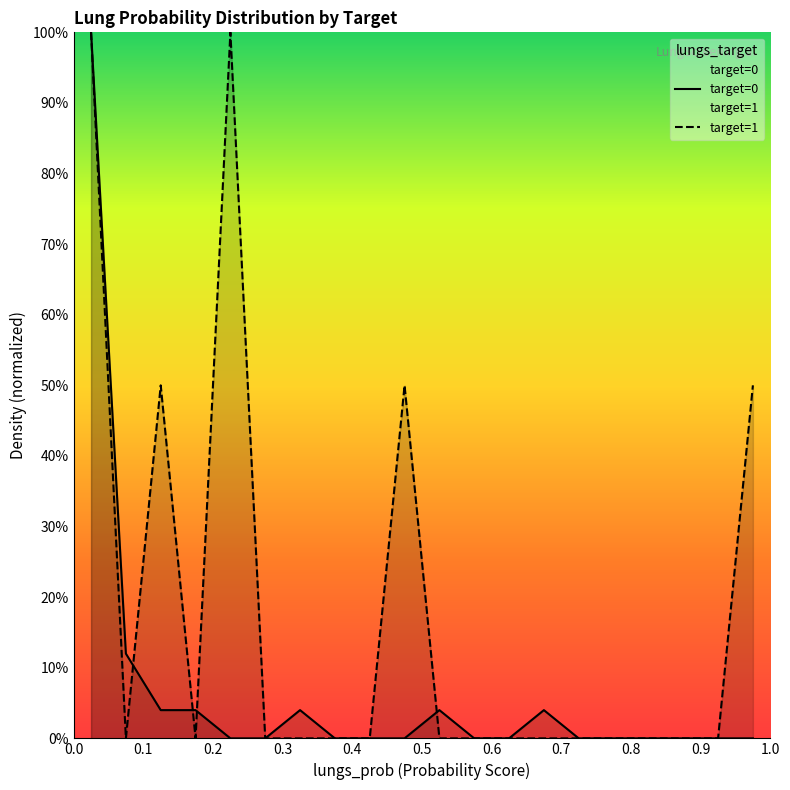

How many data points does each series have?

20